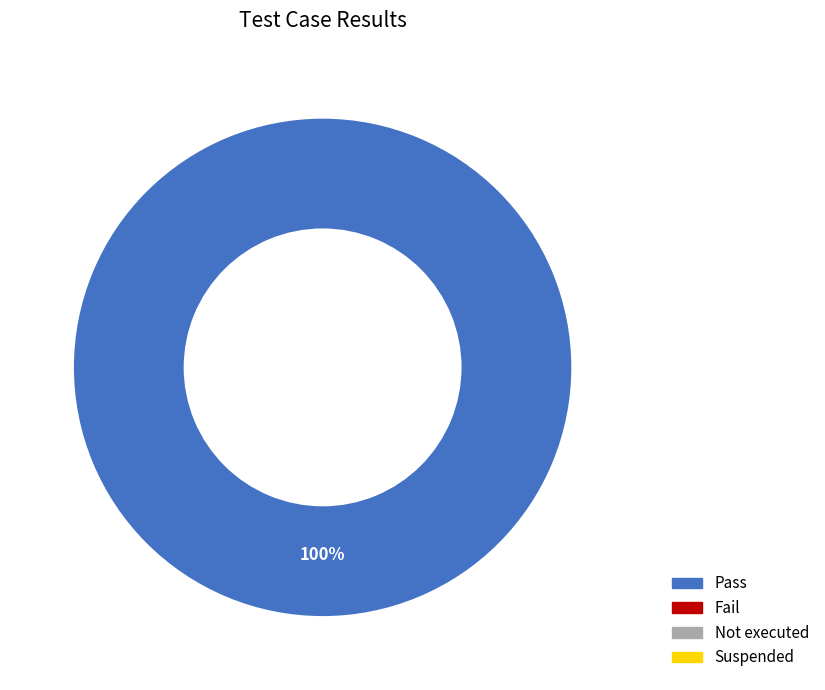

Is there a majority slice in this chart?

Yes